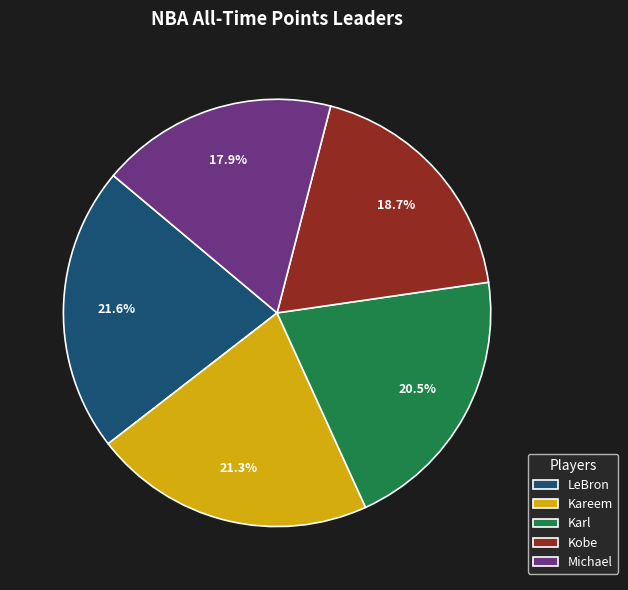

Approximately how many times larger is the value at Karl compared to Kareem?

1.0